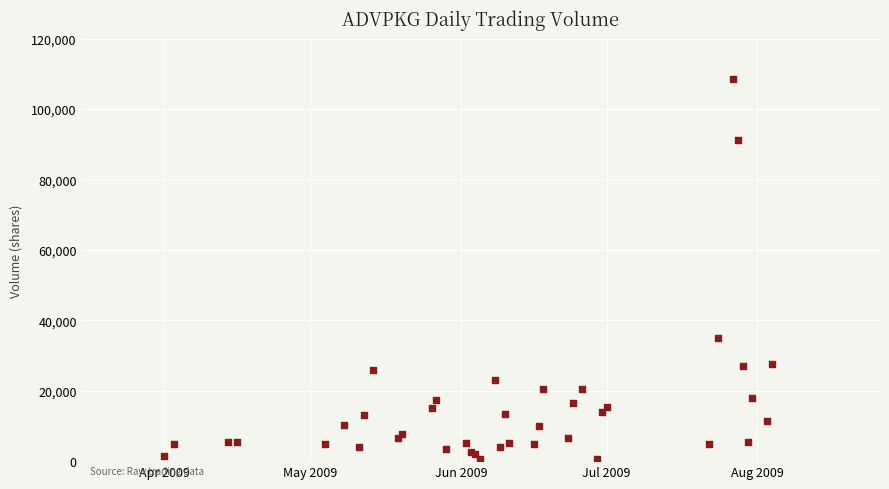

What Y value in the scatter plot is closest to 54450?

35000